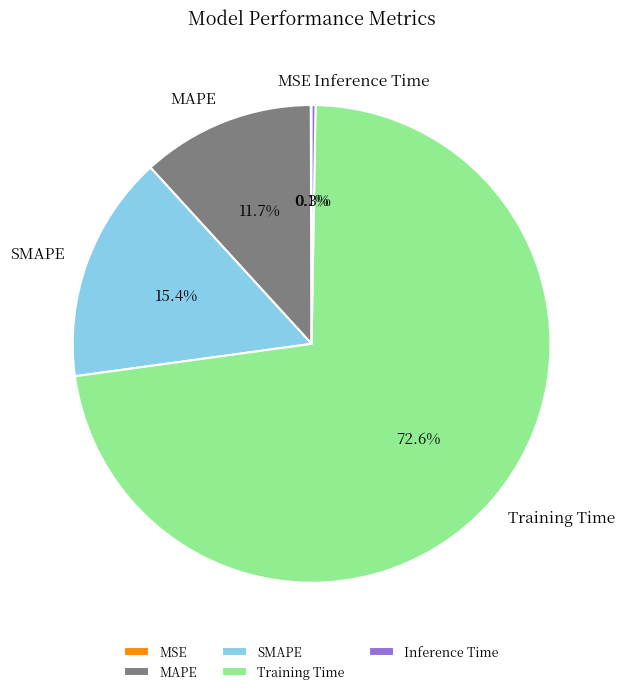

What is the largest slice in the pie chart?

Training Time